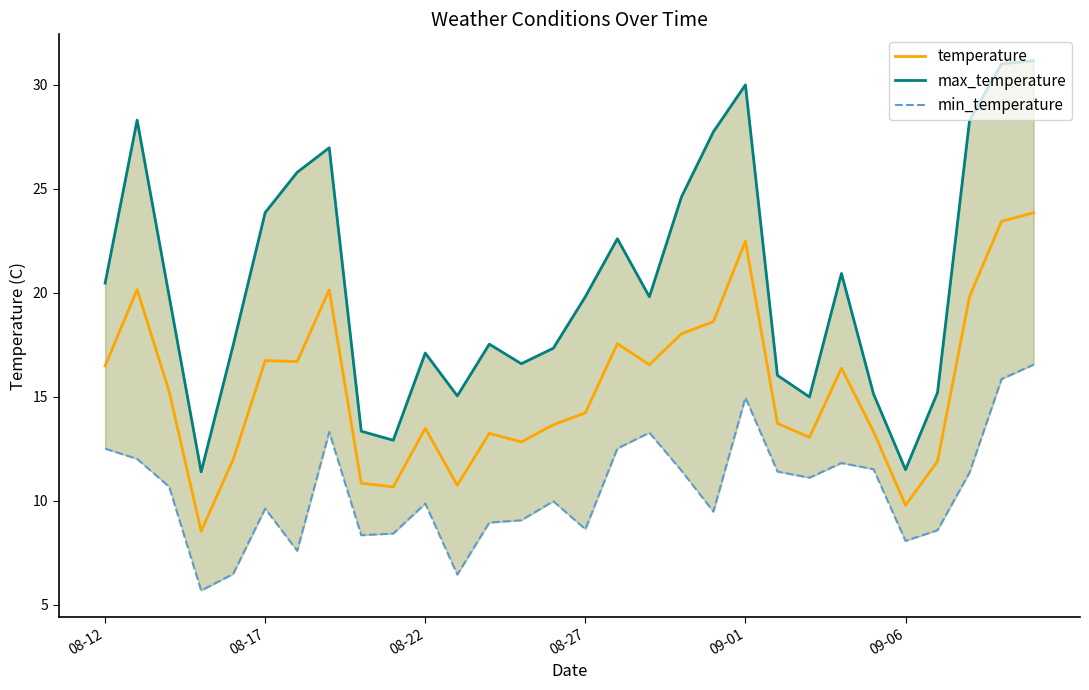

At how many categories does at least one series exceed 12?

28